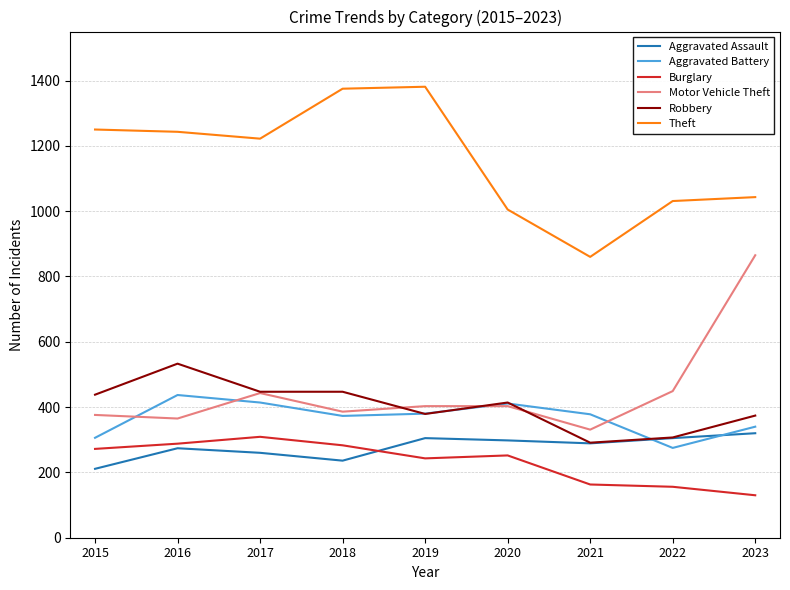

Which series has the largest total across all categories?

Theft